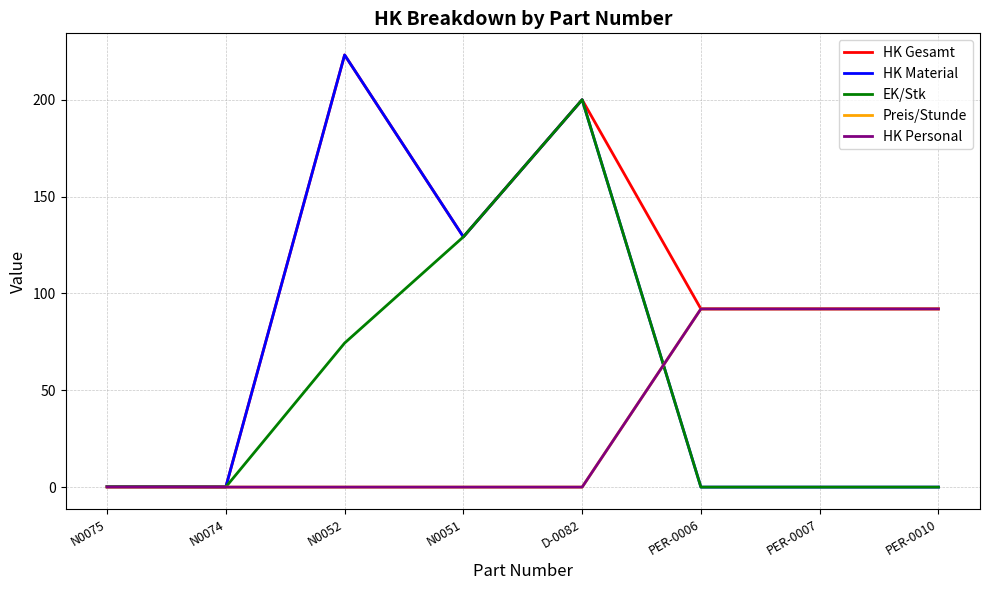

Does the chart have visible grid lines?

Yes